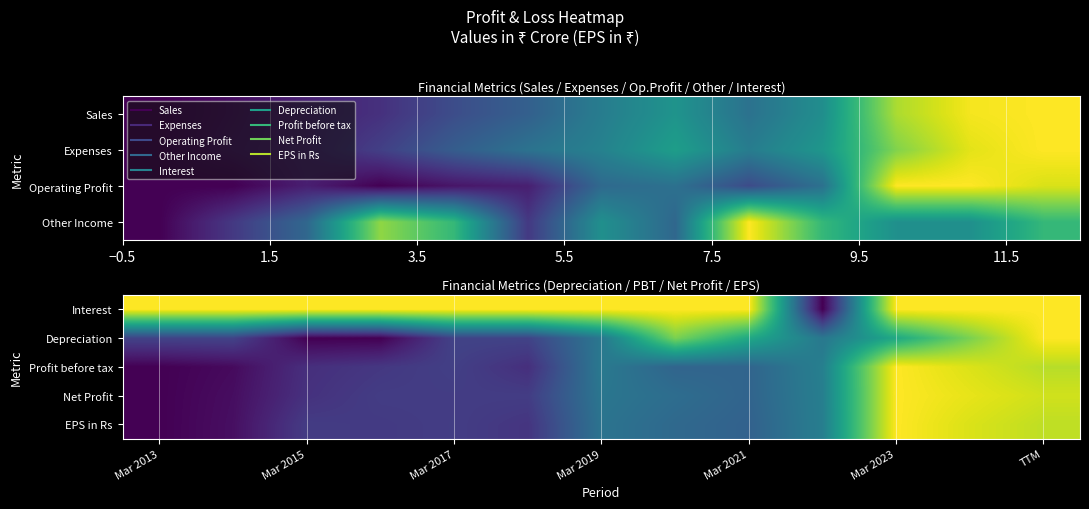

Which series has the largest total across all categories?

Interest